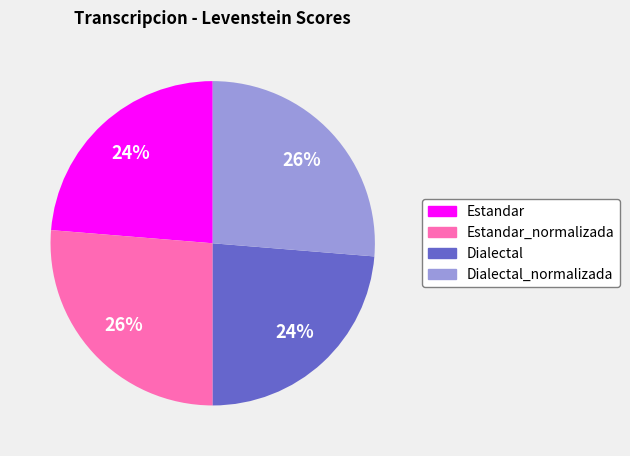

To the nearest percent, what is the average slice percentage?

25%